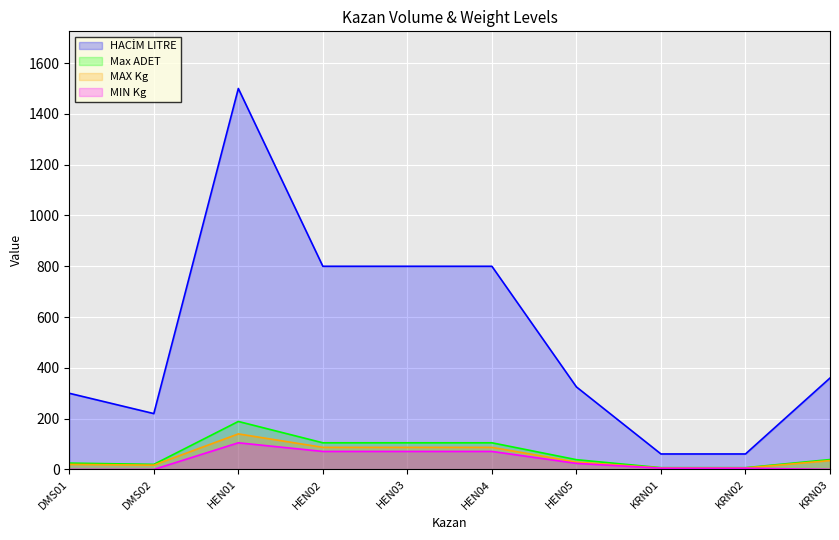

What is the difference between the Max ADET values at HEN02 and DMS01?

80.0